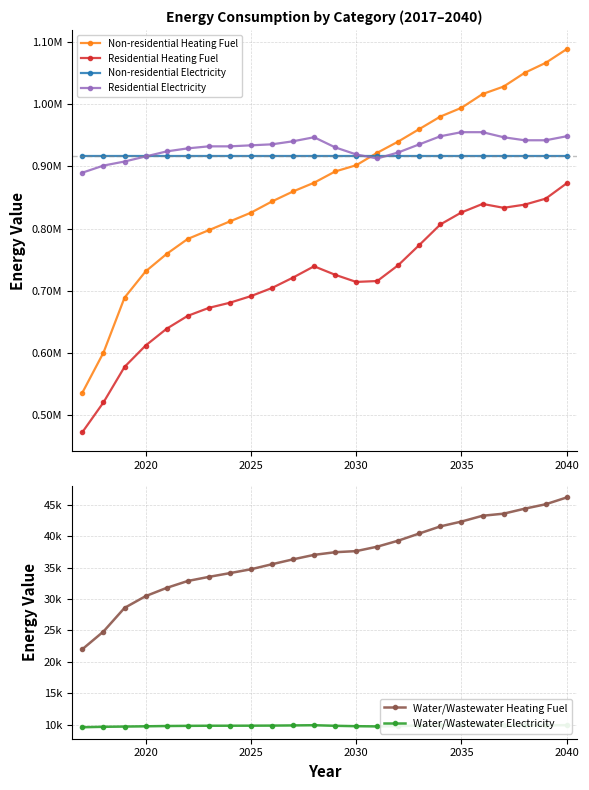

Between 2035 and 2040, which is larger?

2040